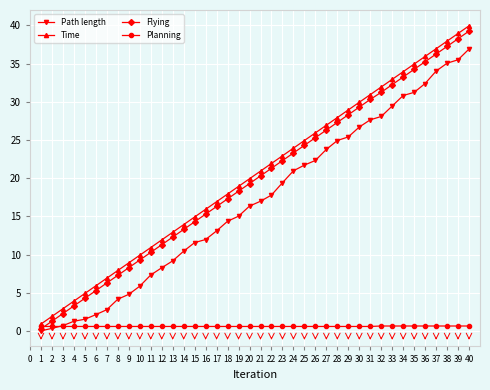

Rank the series at 10 from lowest to highest value.

Planning, Path length, Flying, Time